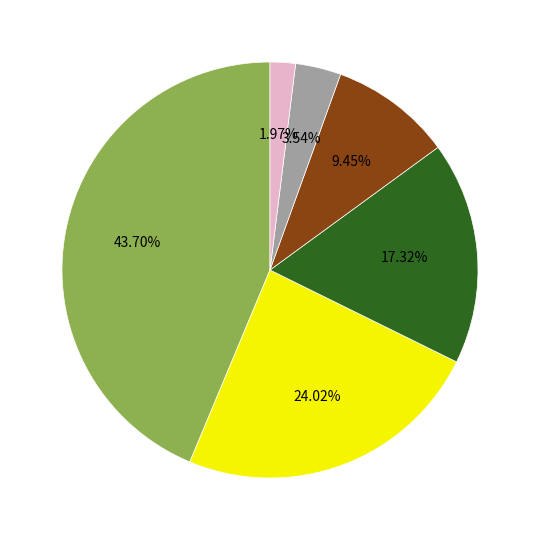

Is there any slice that represents more than half of the pie?

No